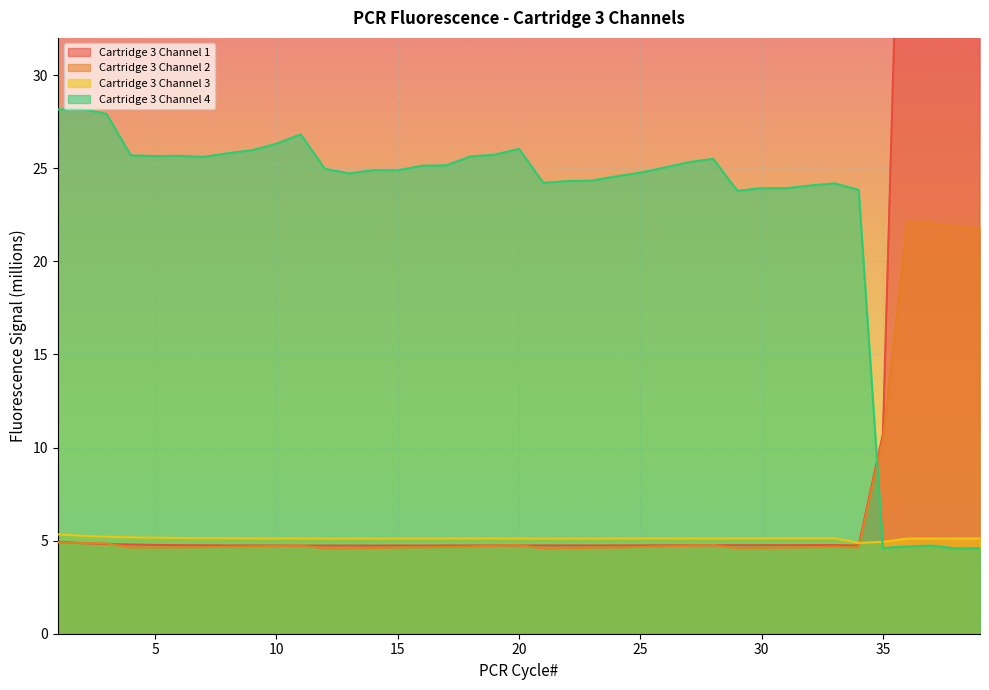

Which series has the largest range (max minus min)?

Cartridge 3 Channel 1